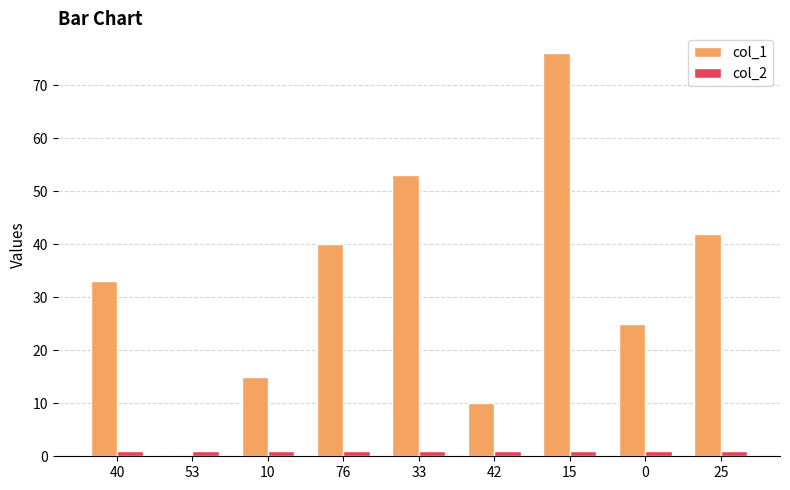

The value of col_1 at 33 is 92. True or false?

False